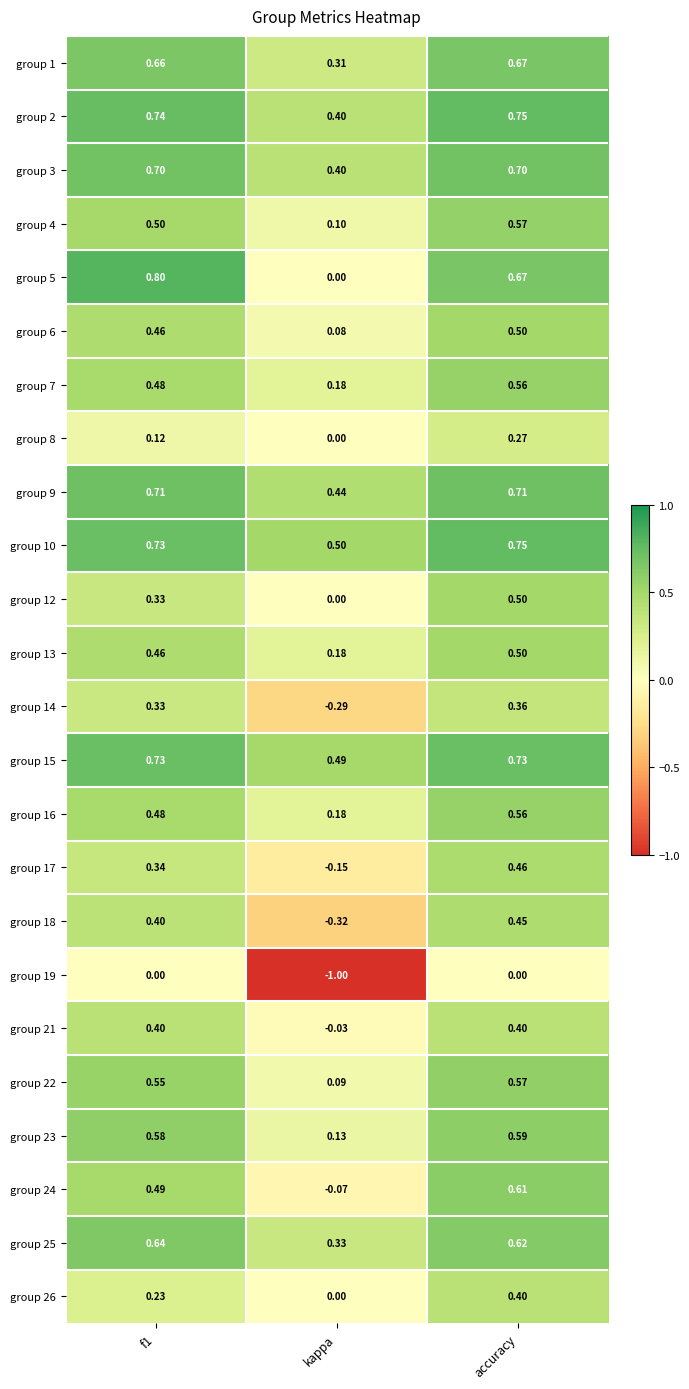

Is the value of group 6 at accuracy greater than the value of group 15 at kappa?

Yes